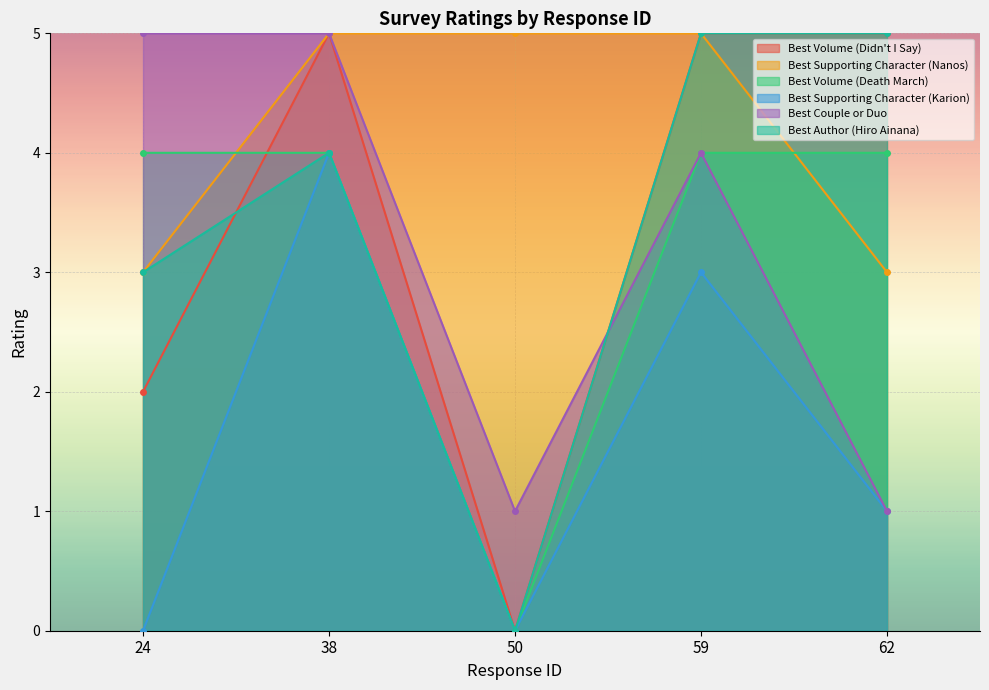

Count the Best Author (Hiro Ainana) values in the range 3 to 5.

4